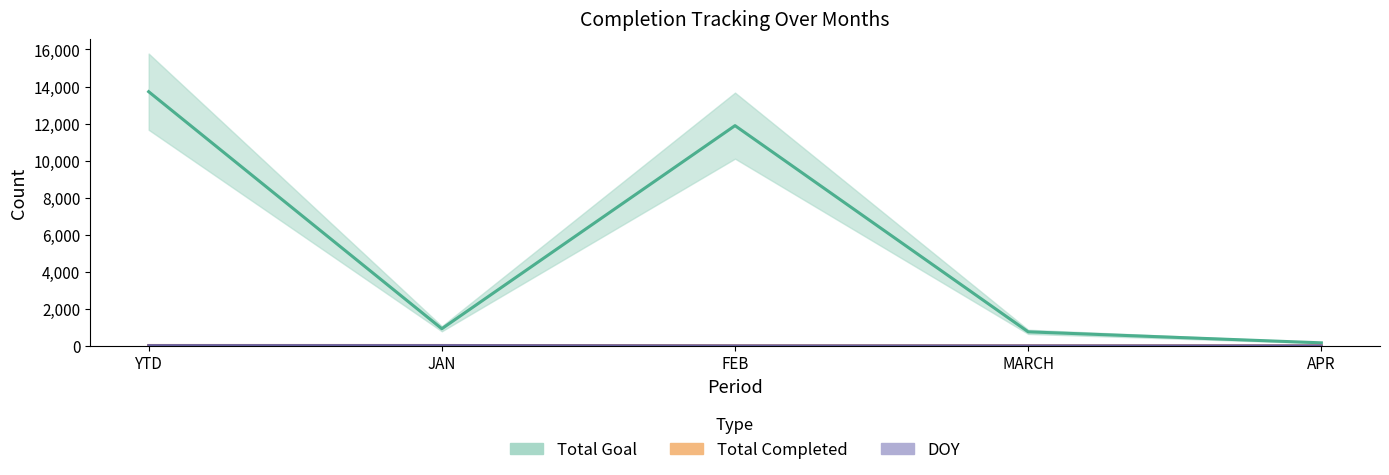

What is the value of the Total Completed point at the 1st from the left?

23